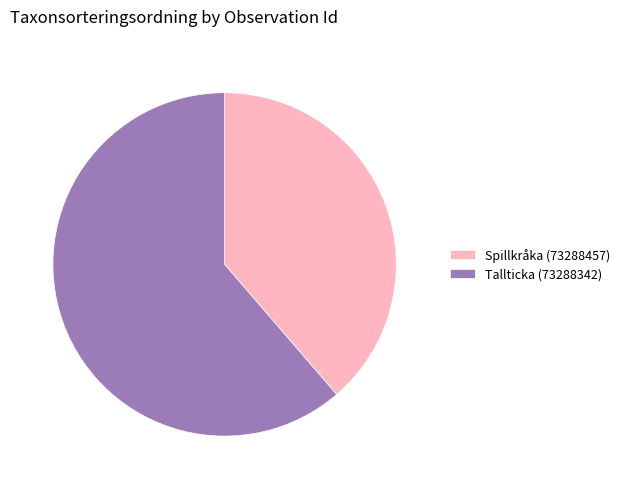

How many slices are in this pie chart?

2